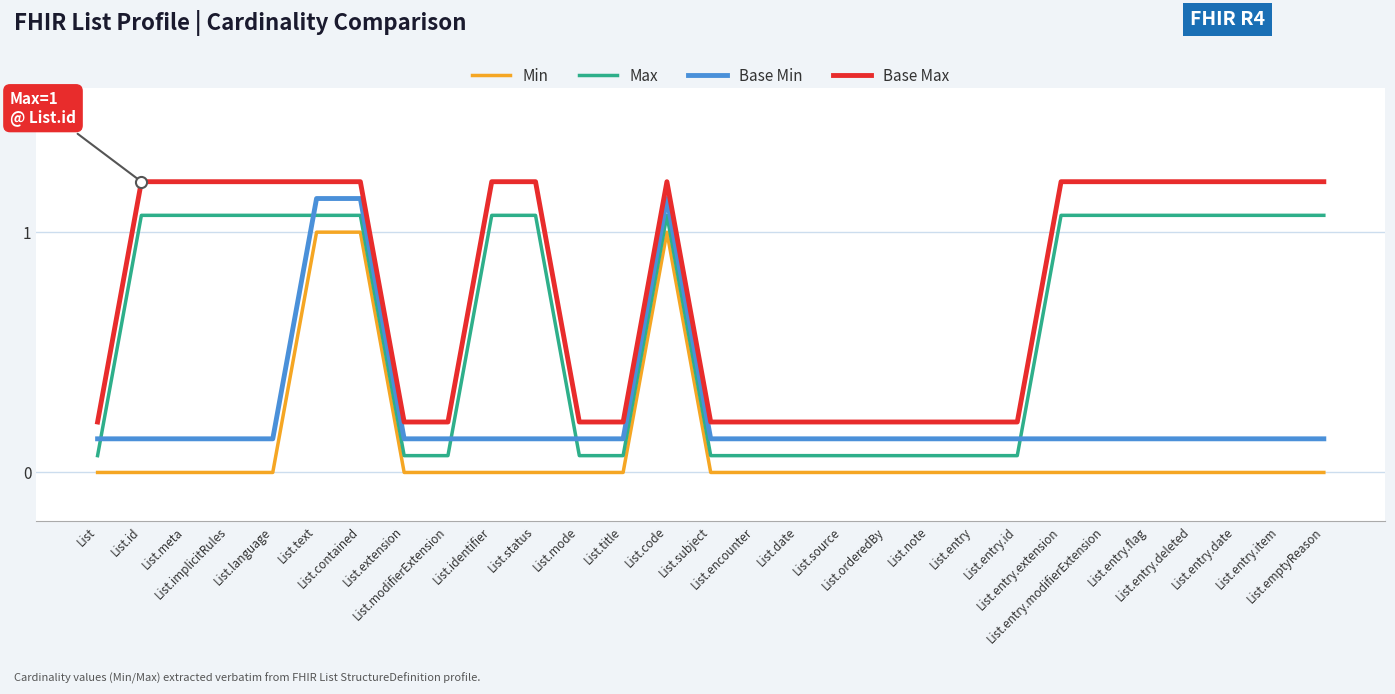

Which series ends up on top after the final intersection of Max and Base Min?

Max